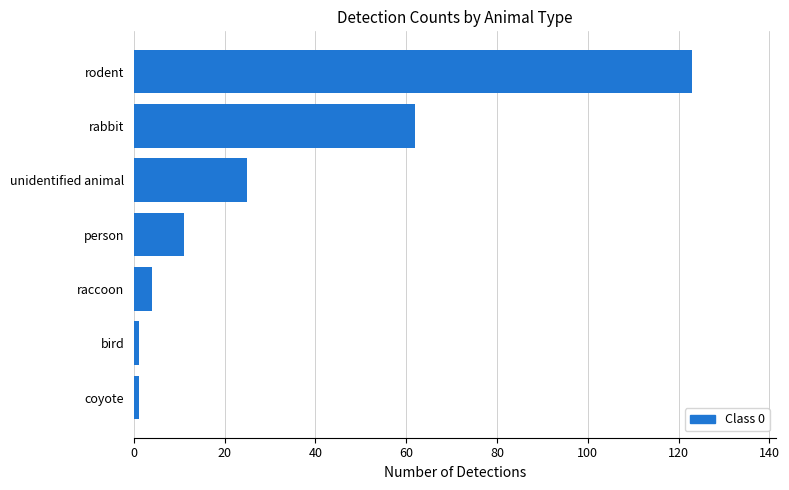

The value at person is 5. True or false?

False